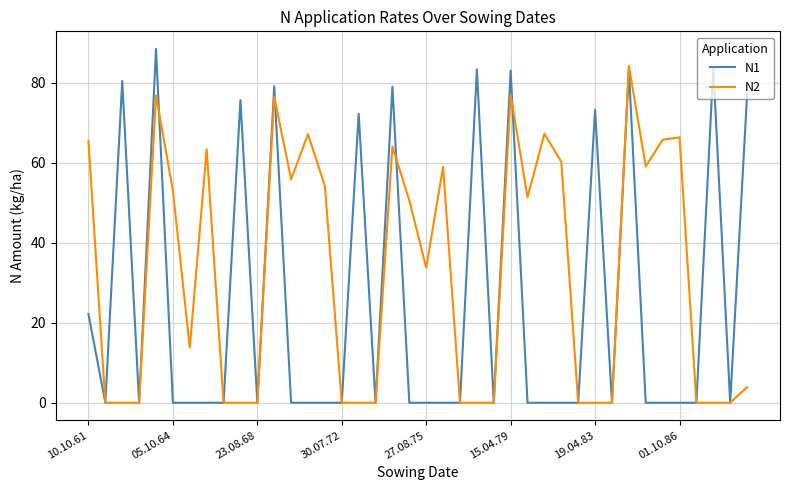

List the series in order of their peak value, highest first.

N1, N2